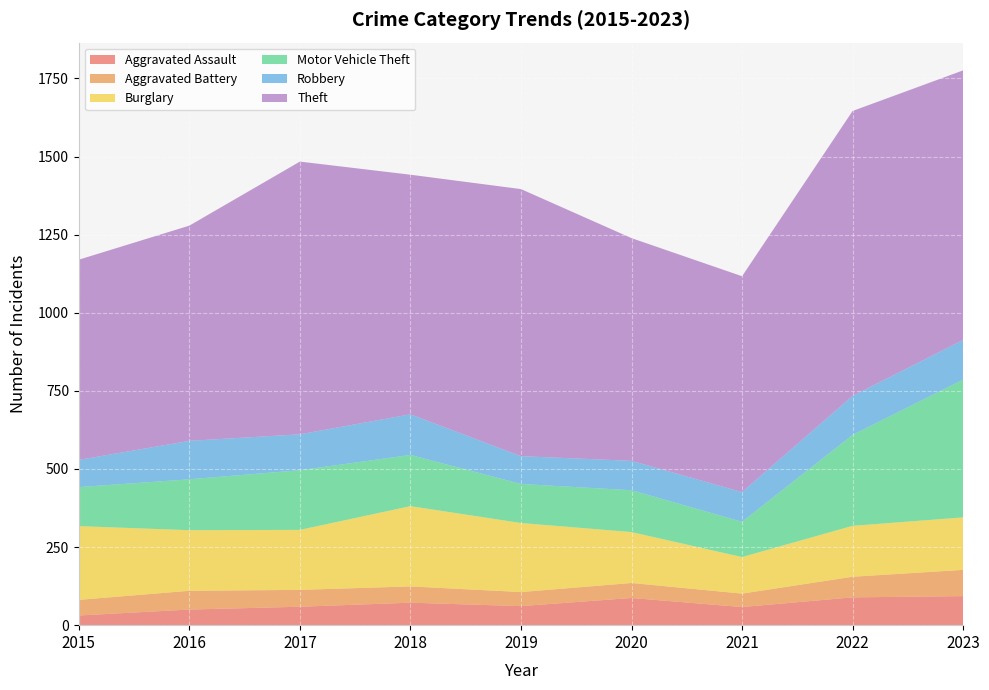

True or false: Robbery and Aggravated Battery cross at least once.

False